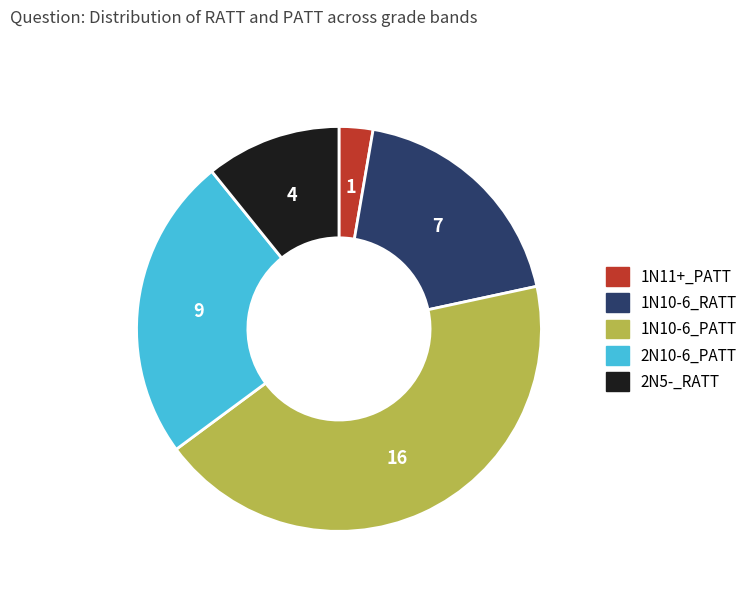

Count the number of slices in the pie.

5